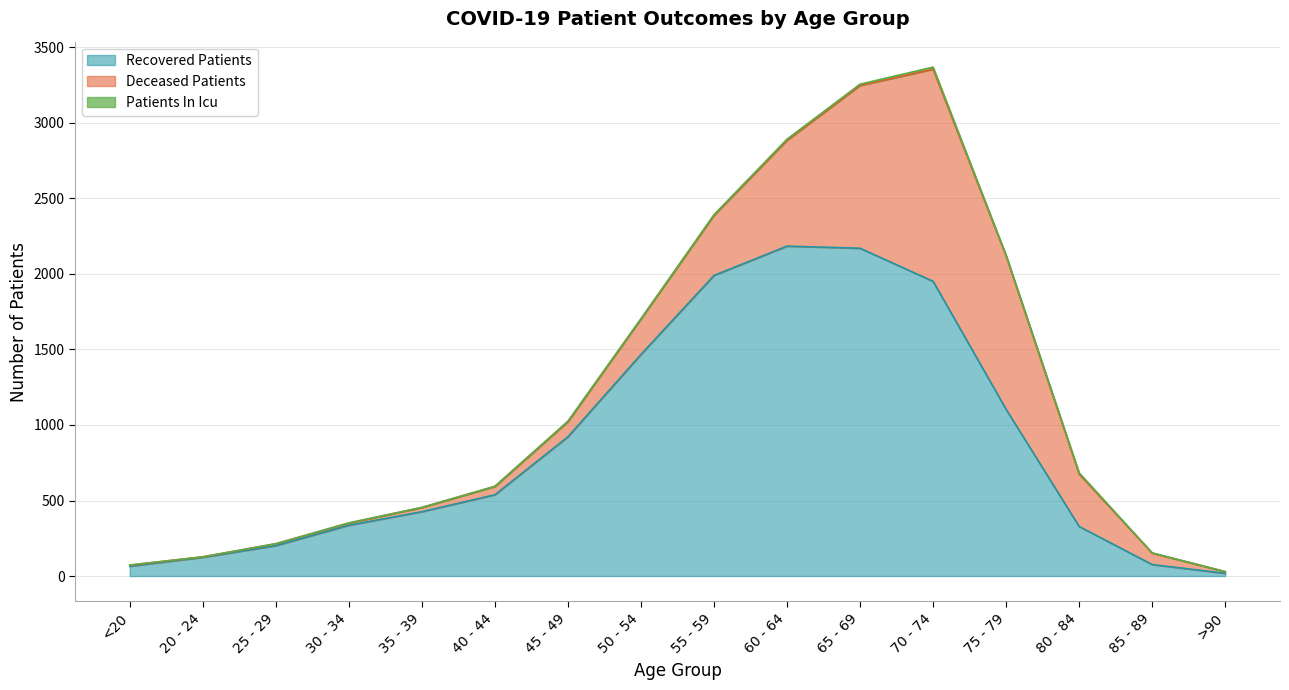

Reading left to right, extract all data points from this chart.

recovered_patients: 65	124	201	336	426	538	922	1467	1990	2184	2170	1951	1103	328	76	18
deceased_patients: 7	3	13	14	28	55	100	235	398	700	1077	1404	1016	347	76	11
patients_in_icu: 1	0	0	2	0	1	3	1	4	8	9	14	4	8	1	0